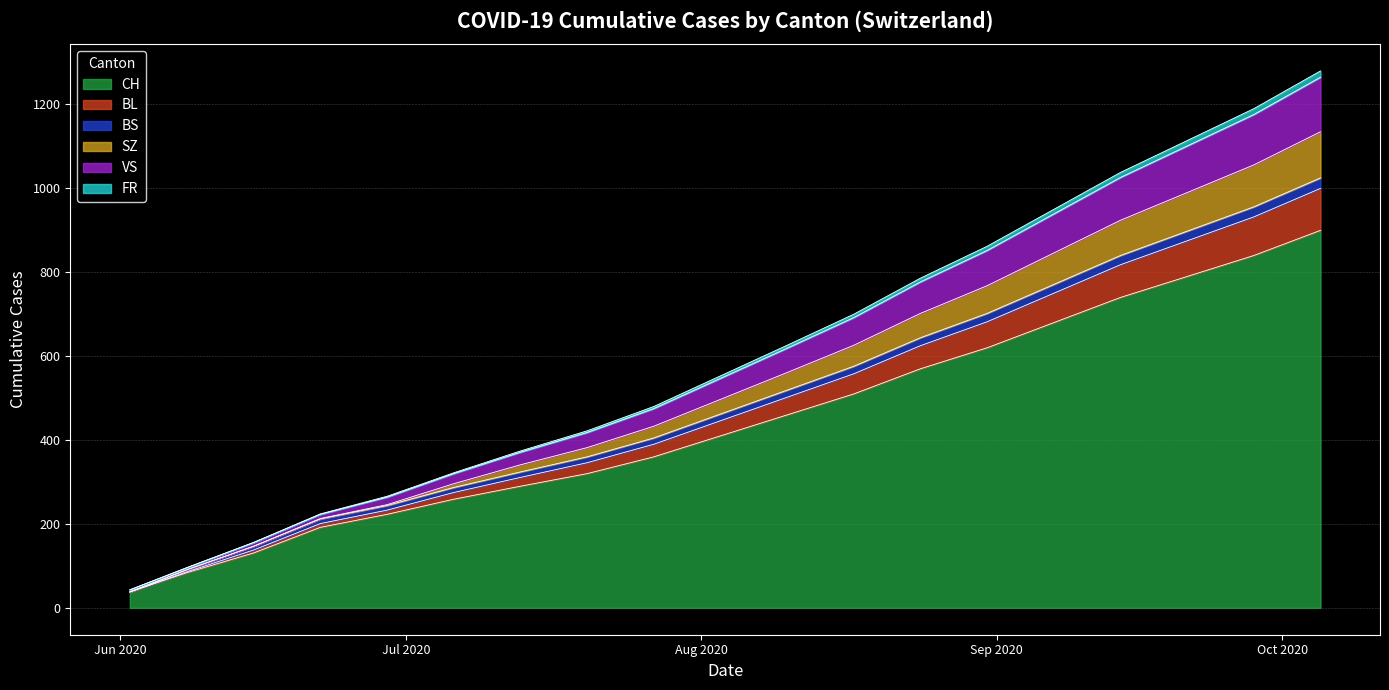

Which has a higher value, 2020-09-14 or 2020-10-05?

2020-10-05